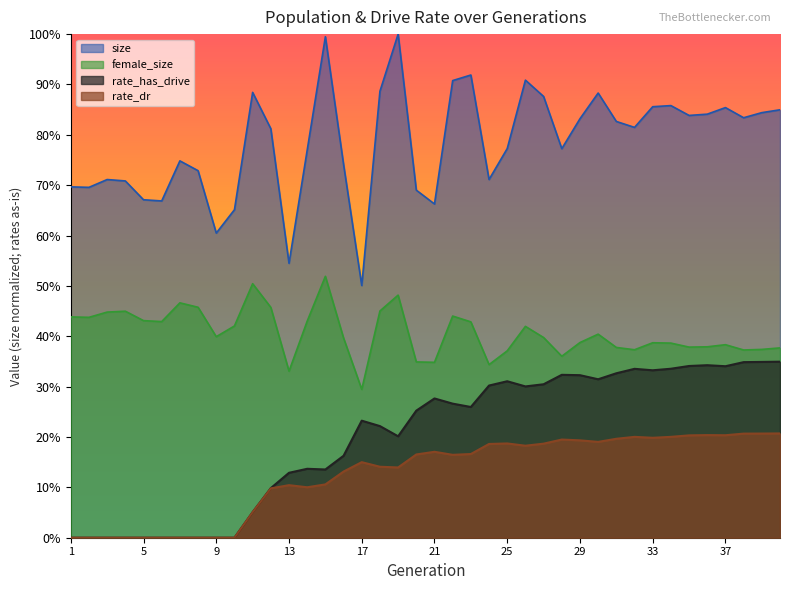

How many distinct data groups are displayed?

4